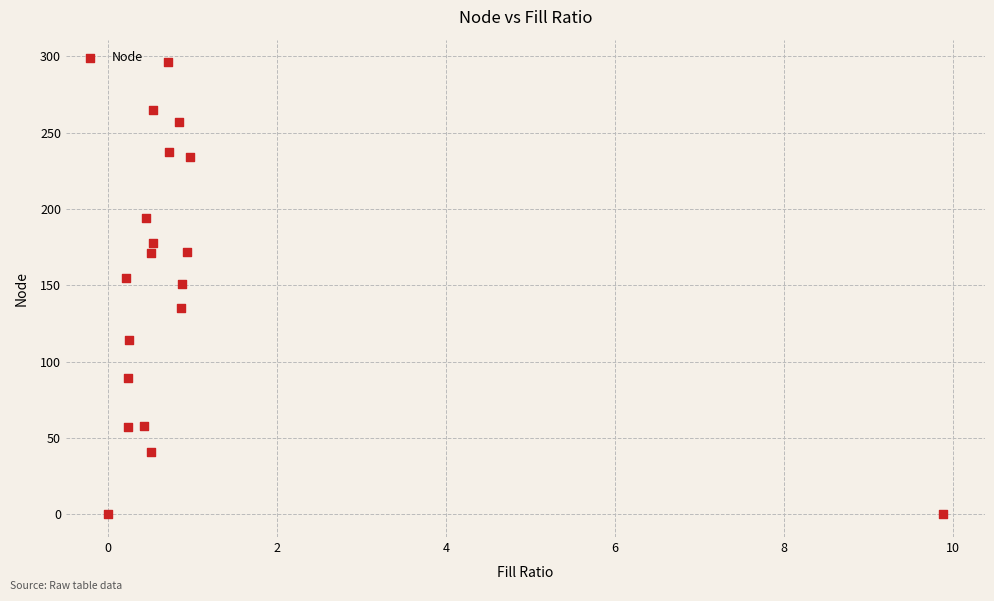

What is the range of Y values (max minus min)?

296